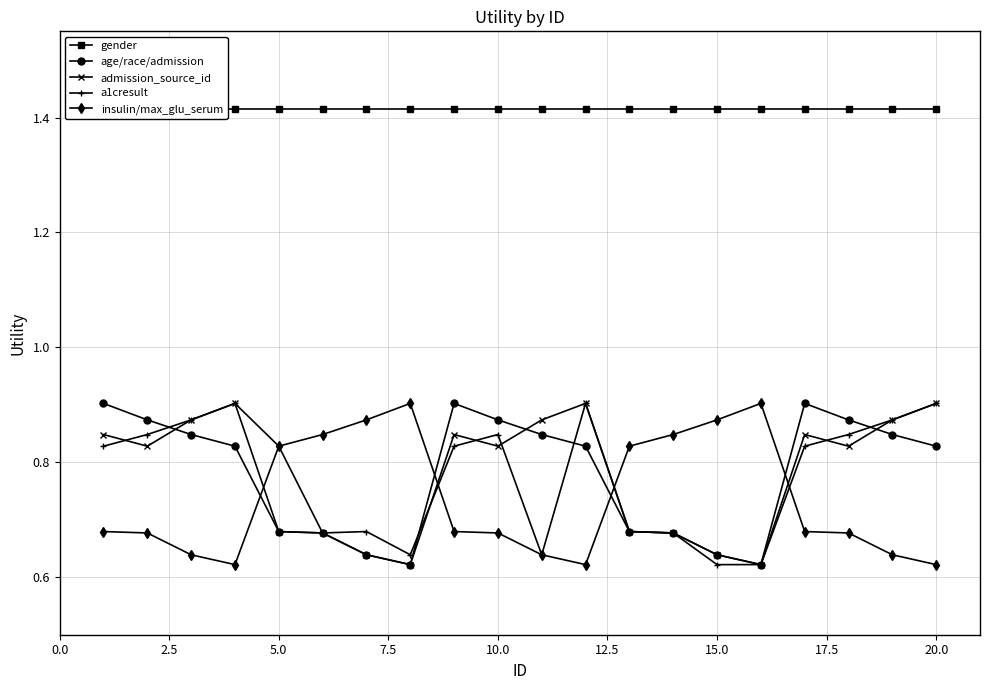

How many age/race/admission values are between 0 and 1?

20